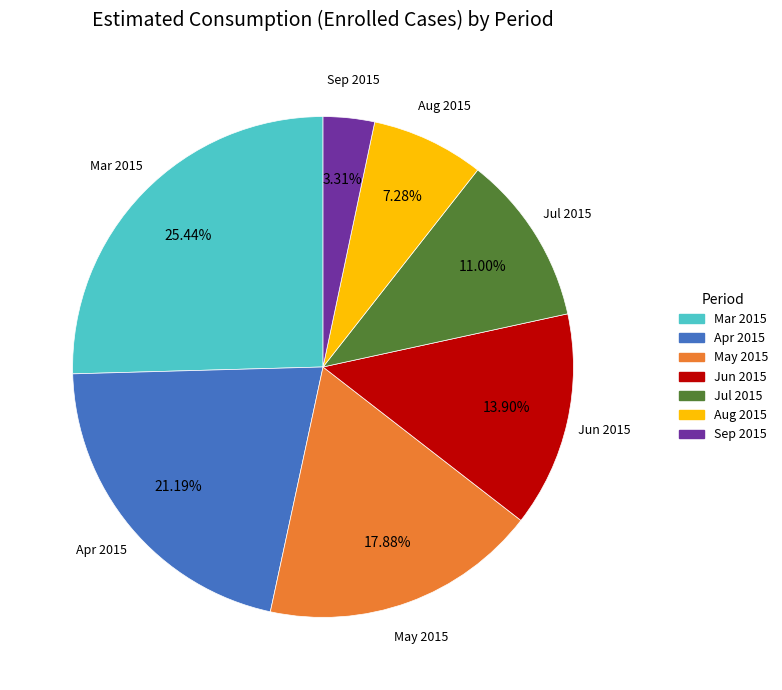

Which slice is the smallest?

Sep 2015